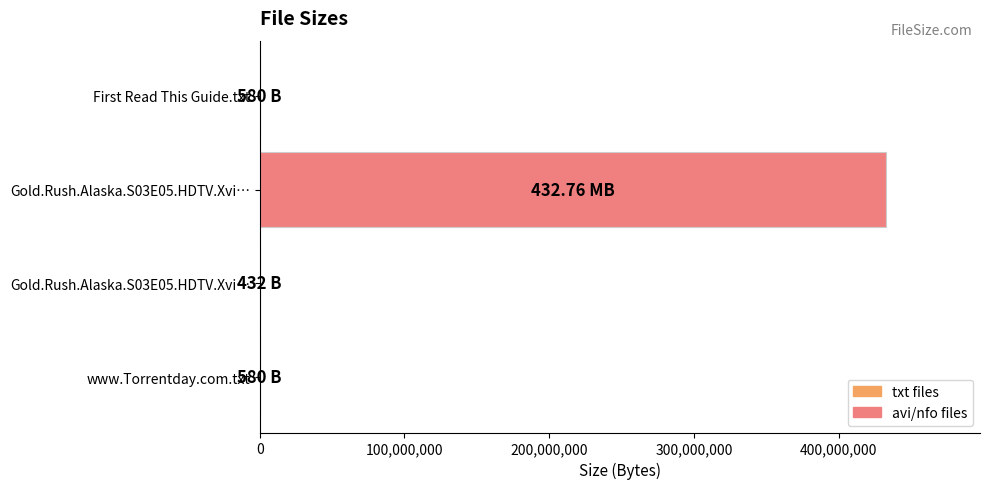

How many series are shown in this chart?

1